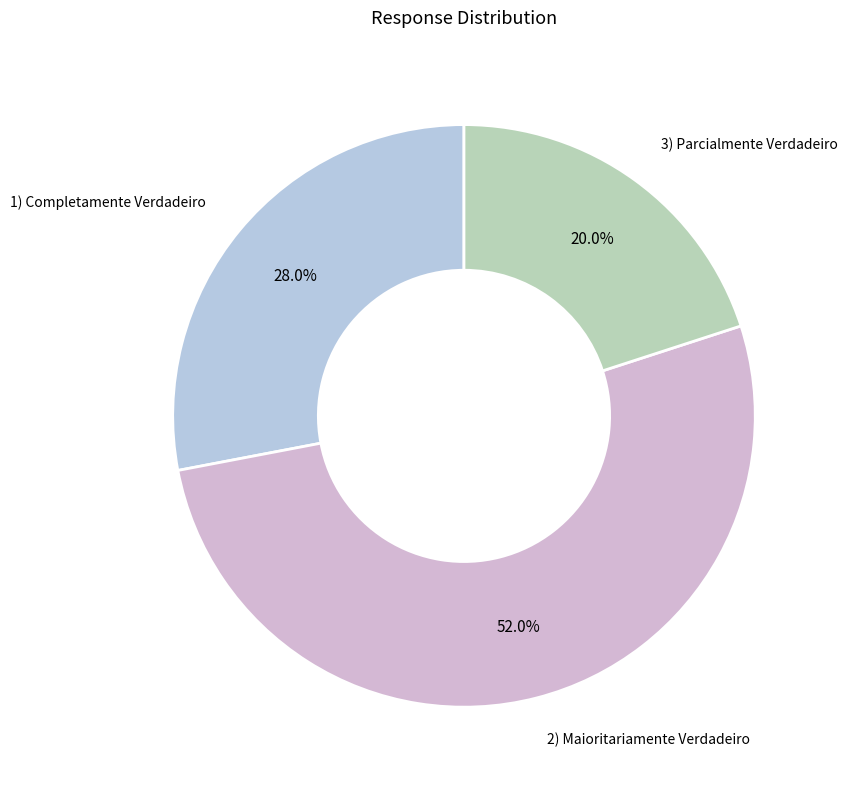

Do 3) Parcialmente Verdadeiro and 2) Maioritariamente Verdadeiro together represent more than half of the pie?

Yes